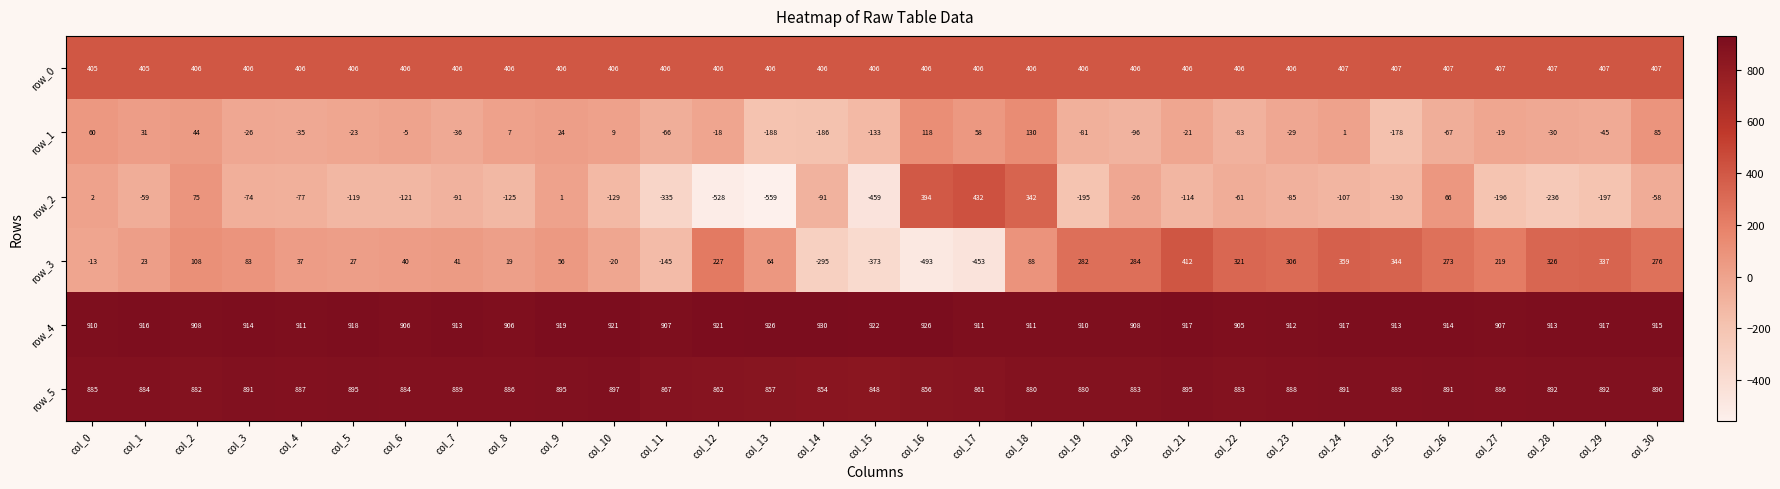

Where is row_2 nearest to the value -63?

col_22